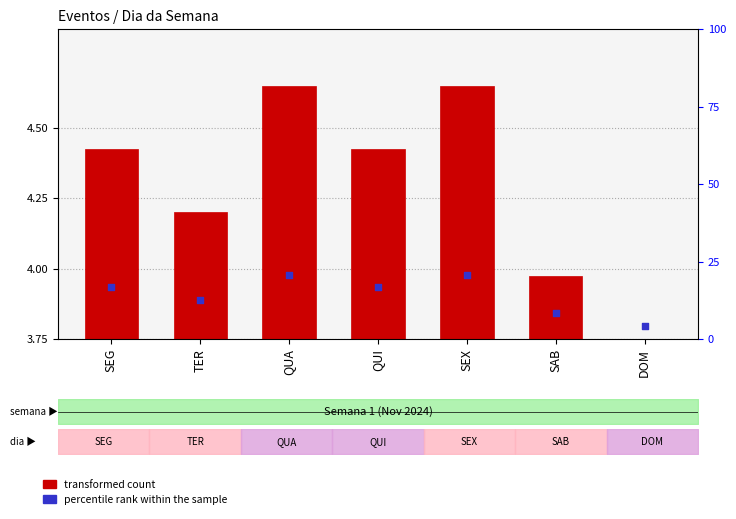

At which category is the sum across all series the highest?

QUA